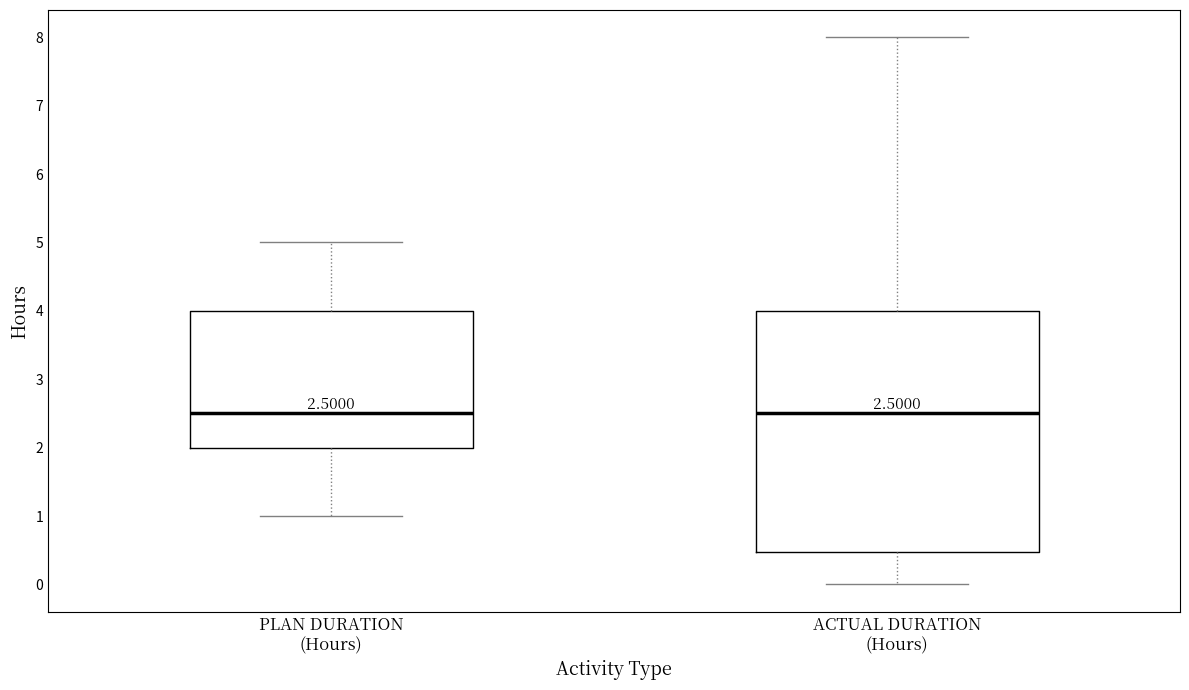

Comparing the boxes themselves (not the whiskers), which one is the tallest?

ACTUAL DURATION (Hours)